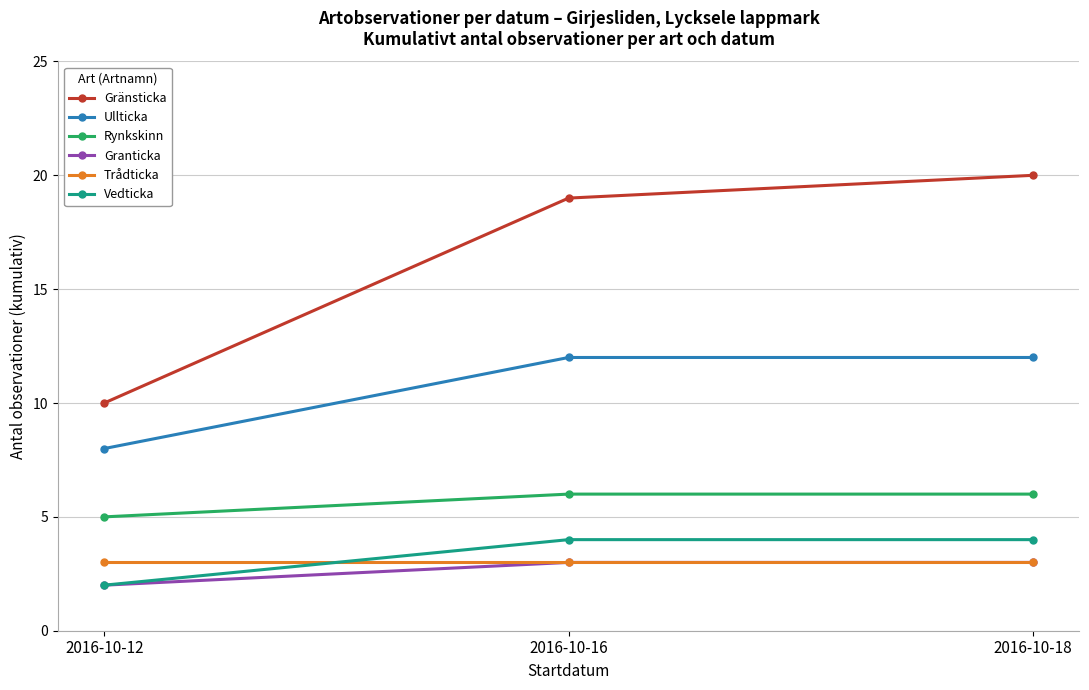

How many lines are shown in the chart?

6